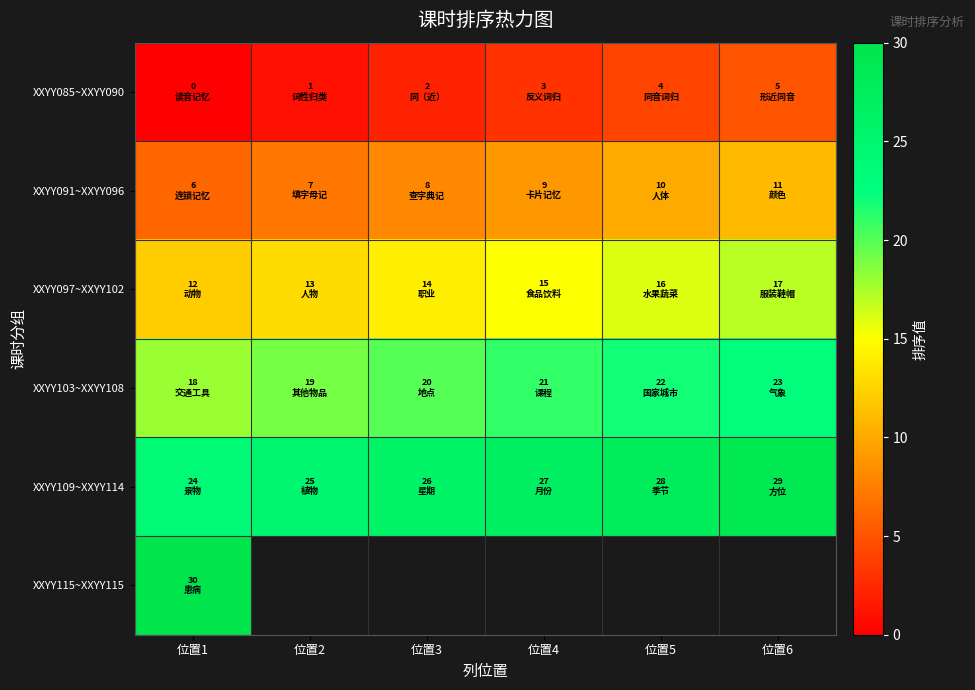

How many positive values does the XXYY115~XXYY115 series have?

1